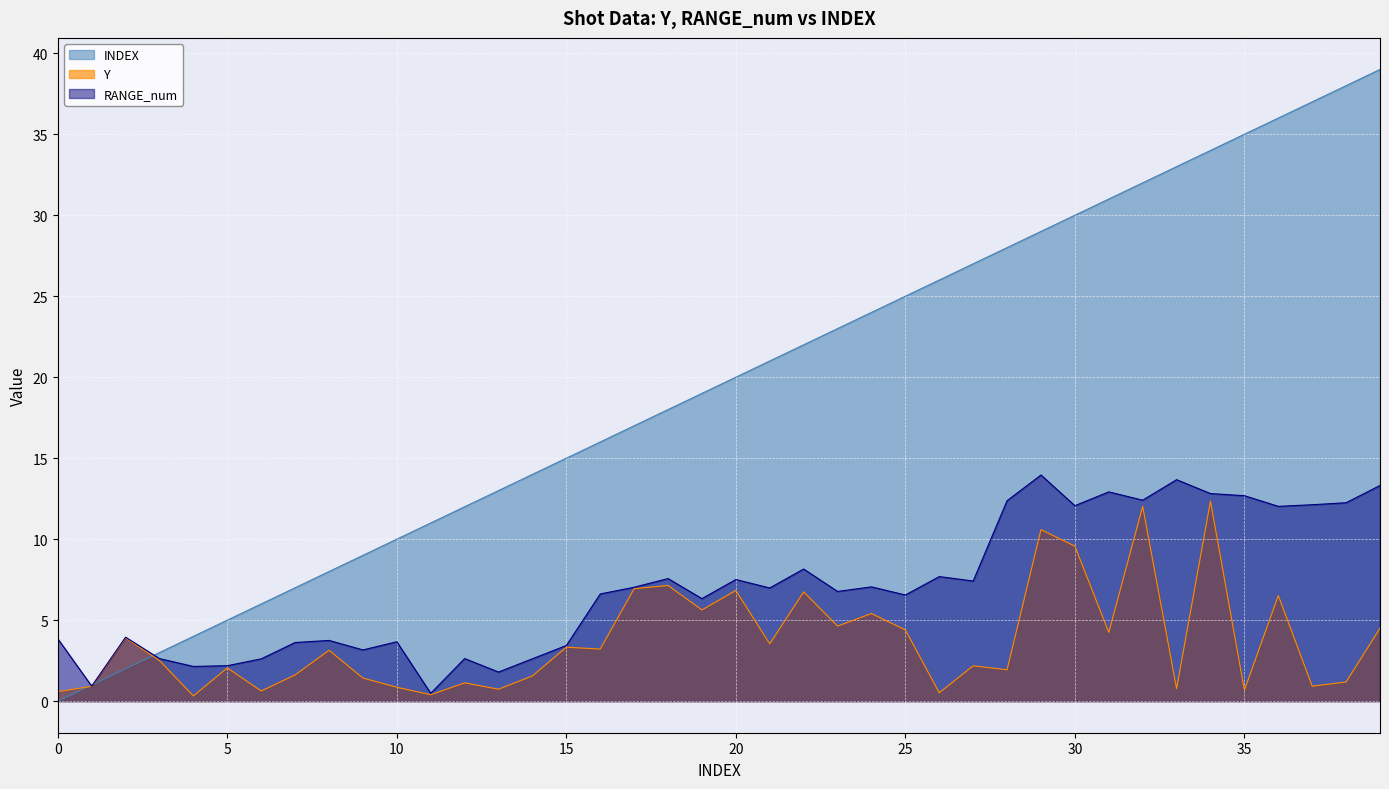

True or false: Y has a value of 2.1 at 5.

True